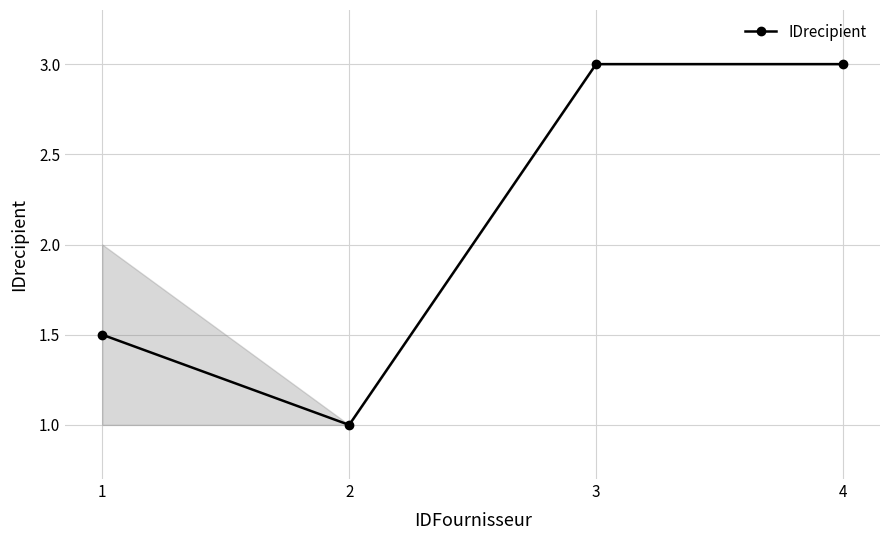

How many lines are shown in the chart?

1